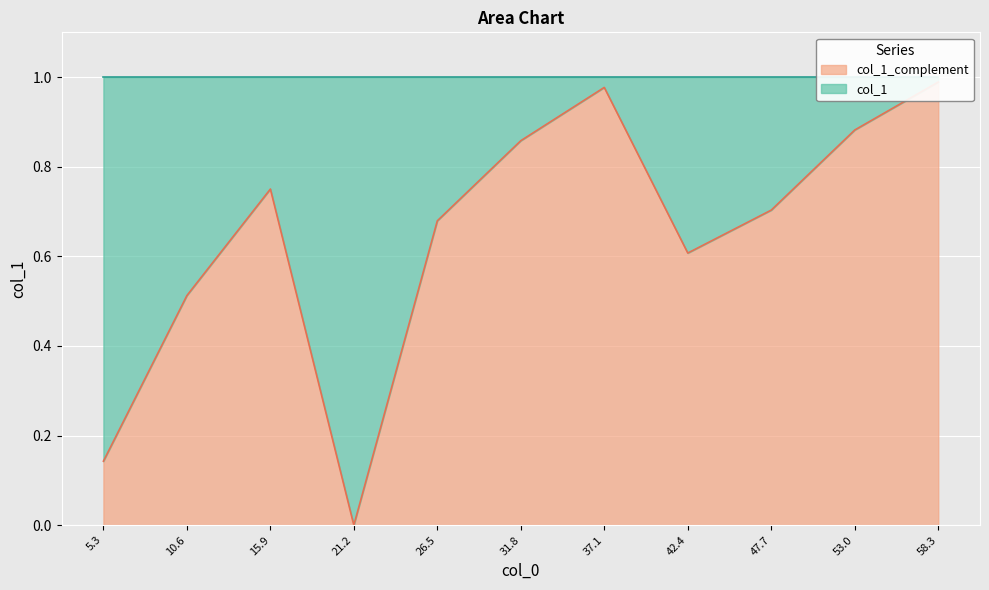

Reading left to right, extract all data points from this chart.

0.1	0.5	0.8	0.0	0.7	0.9	1.0	0.6	0.7	0.9	1.0